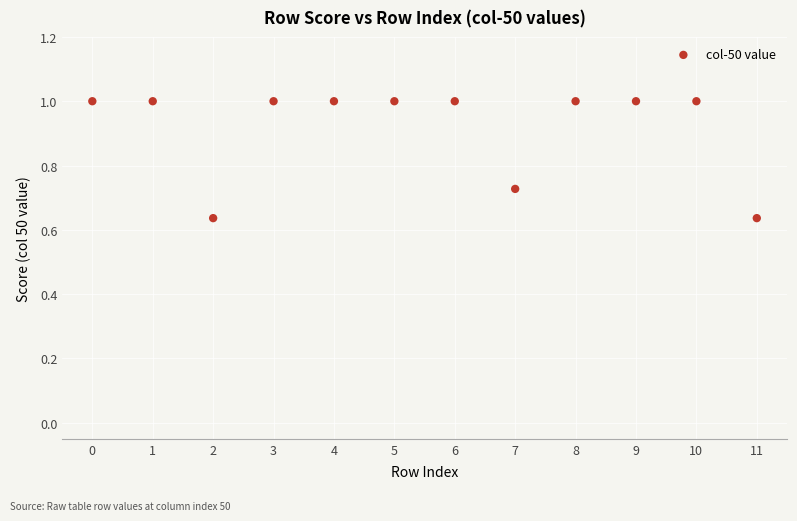

What is the average Y value?

0.9